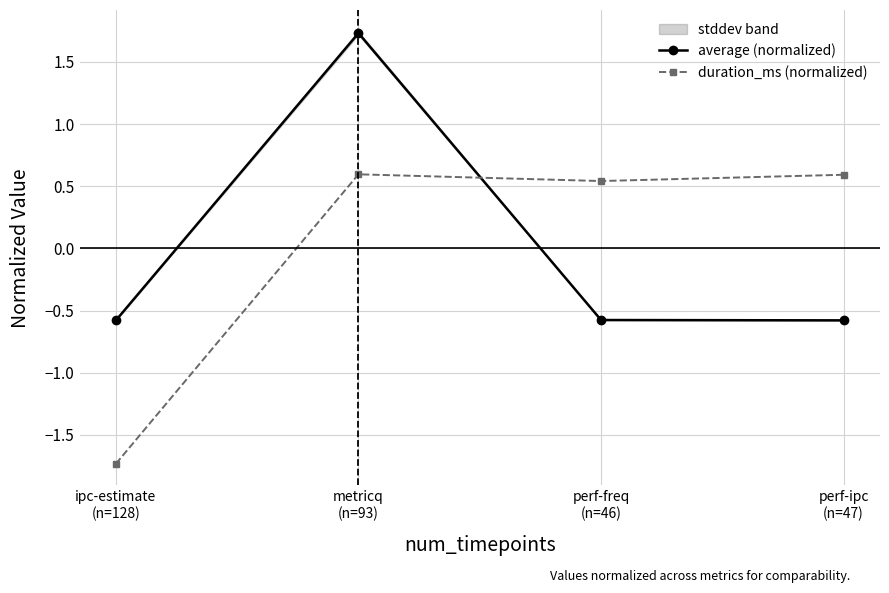

Which series has the largest range (max minus min)?

duration_ms (normalized)